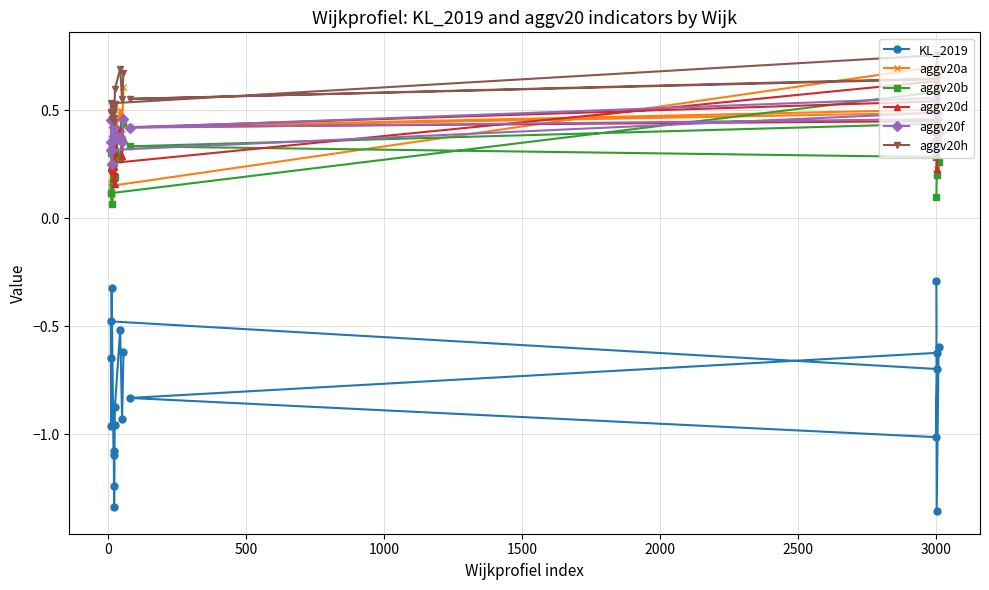

What is the value of the aggv20a point at the 7th from the left?

0.7